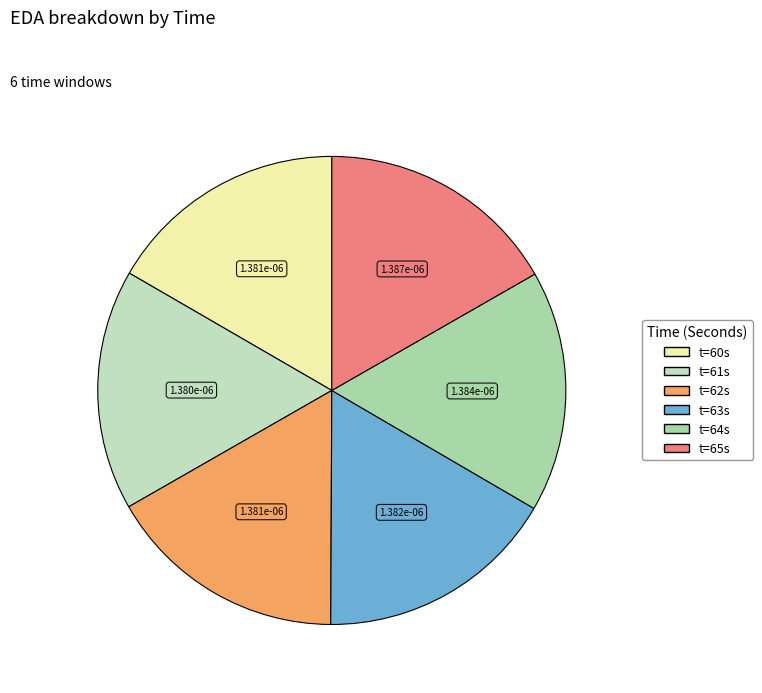

Rank the categories by value from highest to lowest.

65, 64, 63, 62, 60, 61